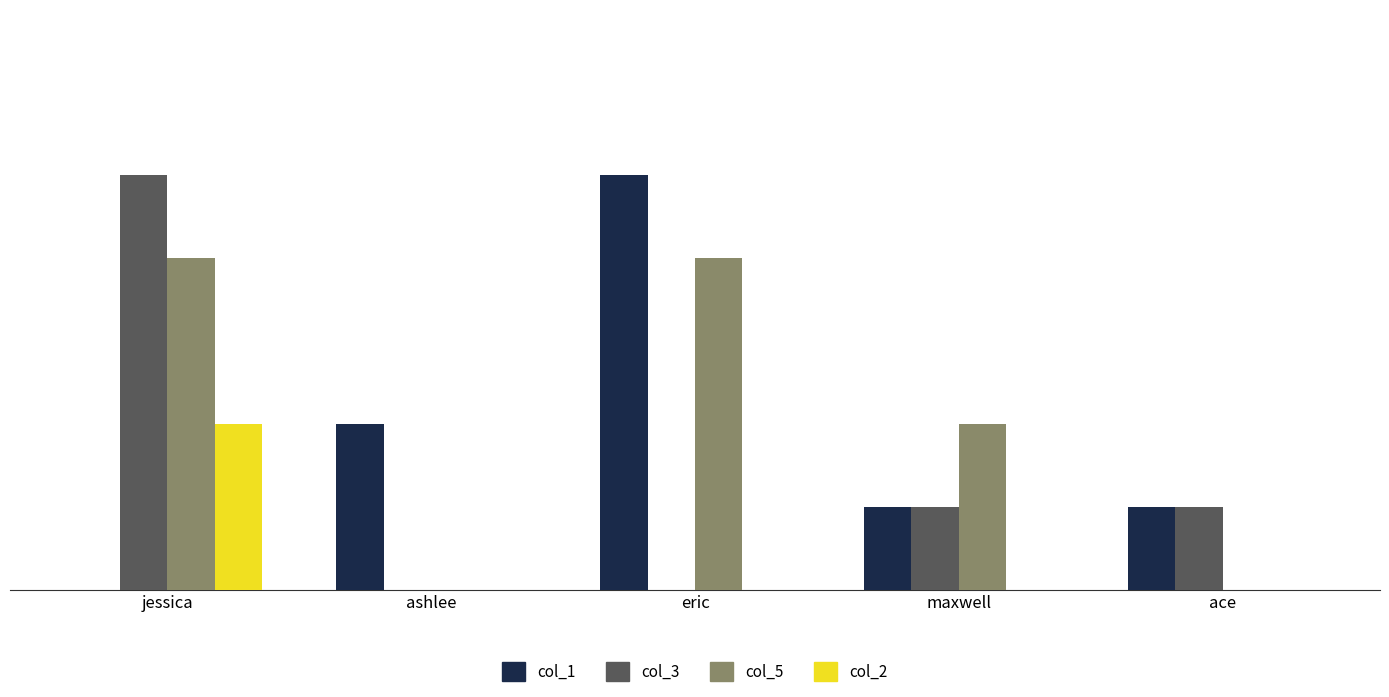

At which category is the sum across all series the highest?

jessica